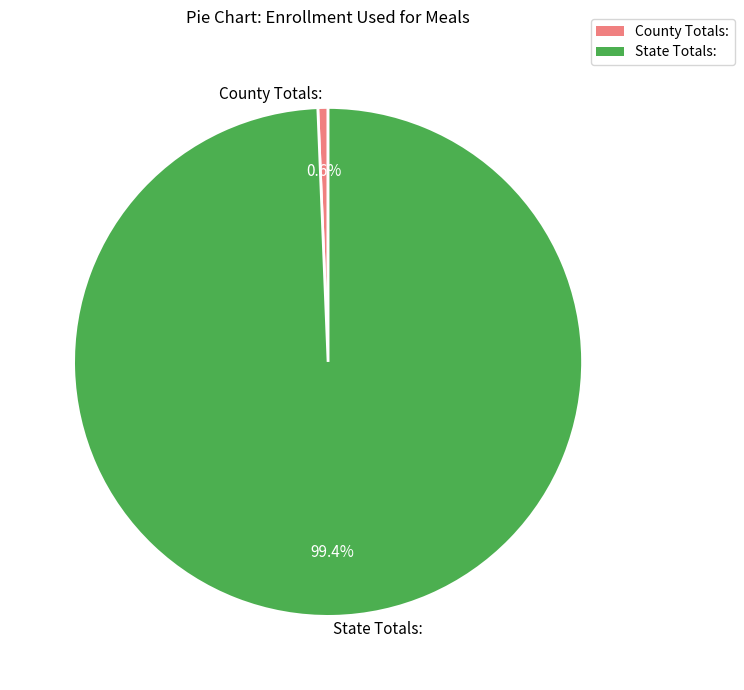

What percentage is NOT represented by County Totals:?

99.4%